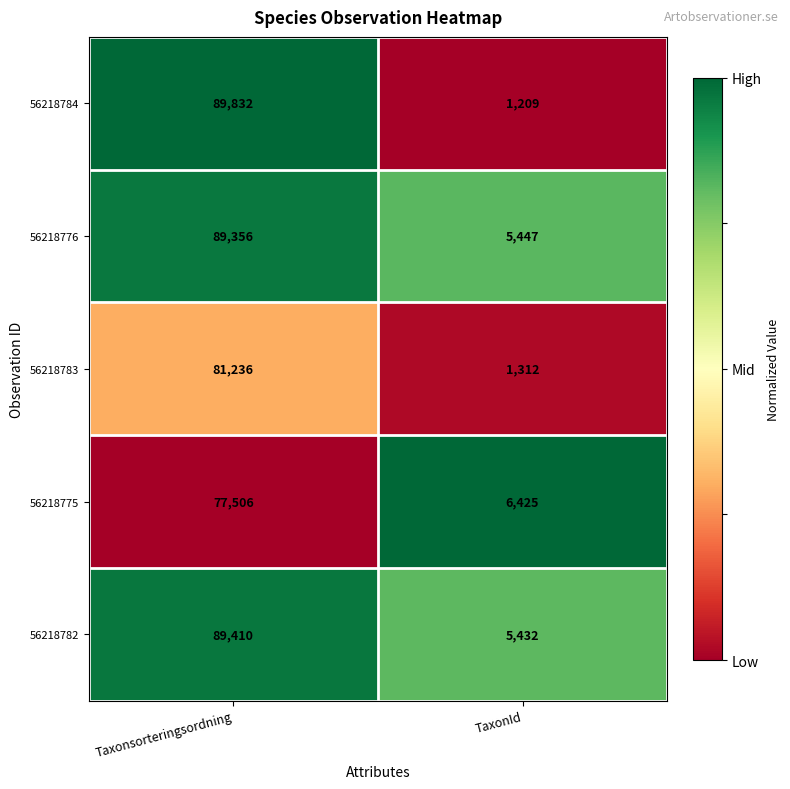

What is the difference between the maximum and minimum values in the 56218776 series?

83909